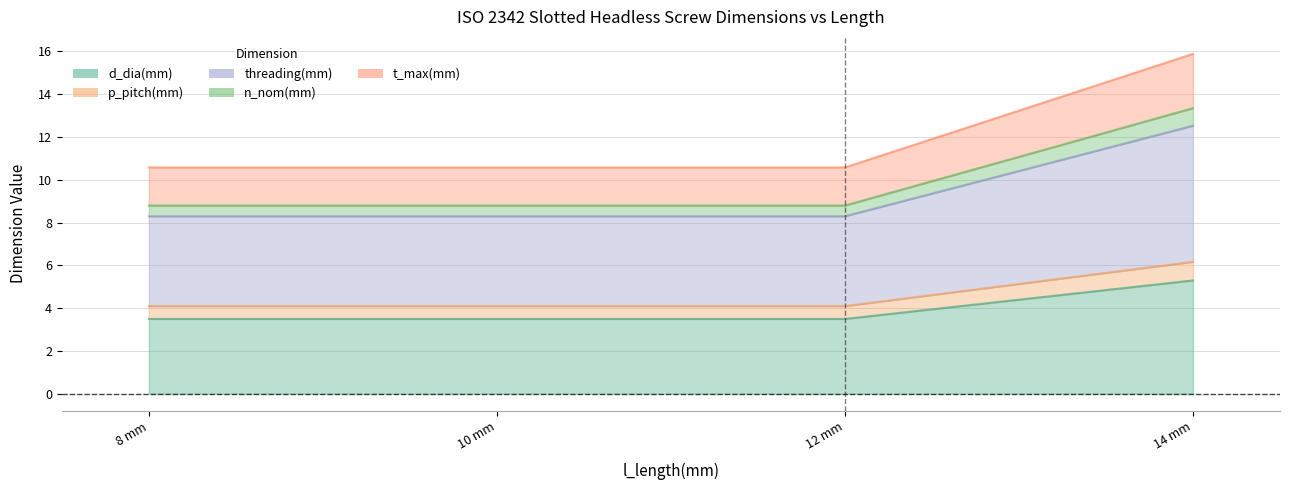

Is the value of p_pitch(mm) at 14 greater than the value of n_nom(mm) at 8?

Yes